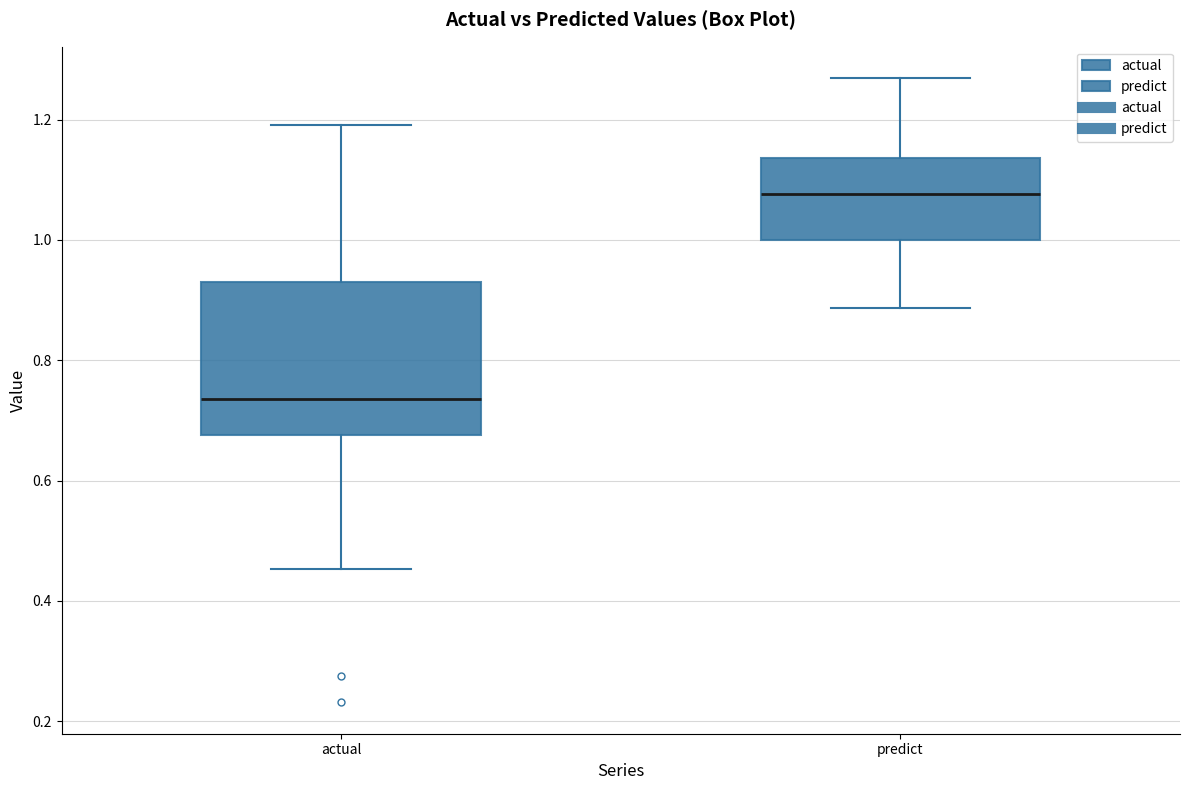

Reading left to right, transcribe this box plot: for each box, give where its median line is, the range the box spans, and where its two whiskers end, as read against the y-axis. The values are not printed on the chart, so give them approximately, as read against the axis.

actual: median 0.74, box 0.68 to 0.92, whiskers 0.46 to 1.20
predict: median 1.08, box 1.00 to 1.14, whiskers 0.88 to 1.26